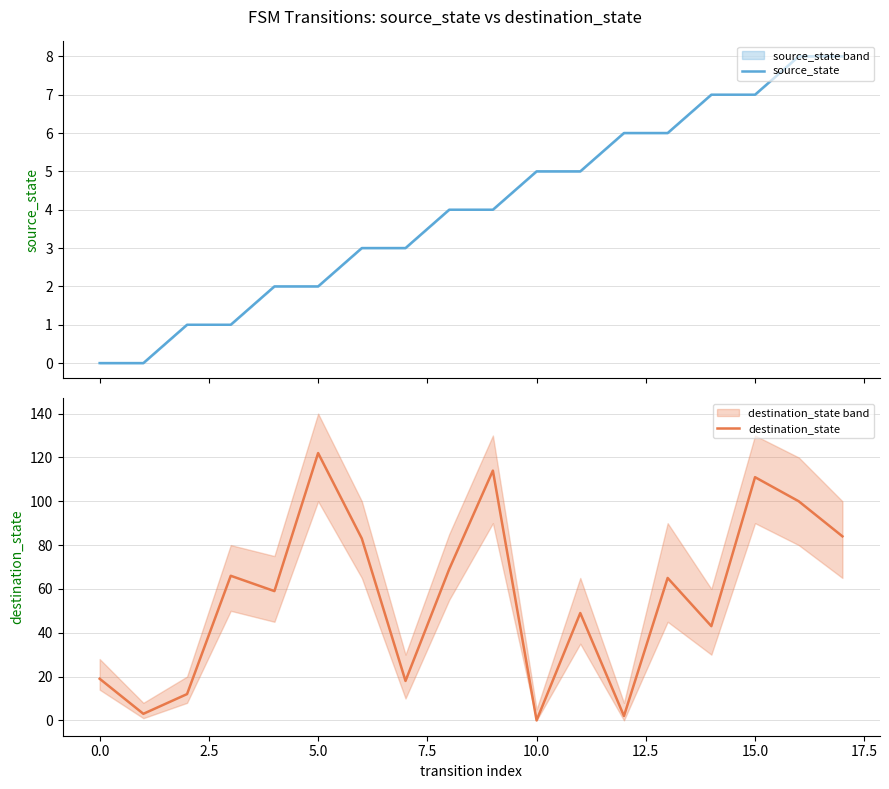

How many values in the source_state series exceed 4?

8